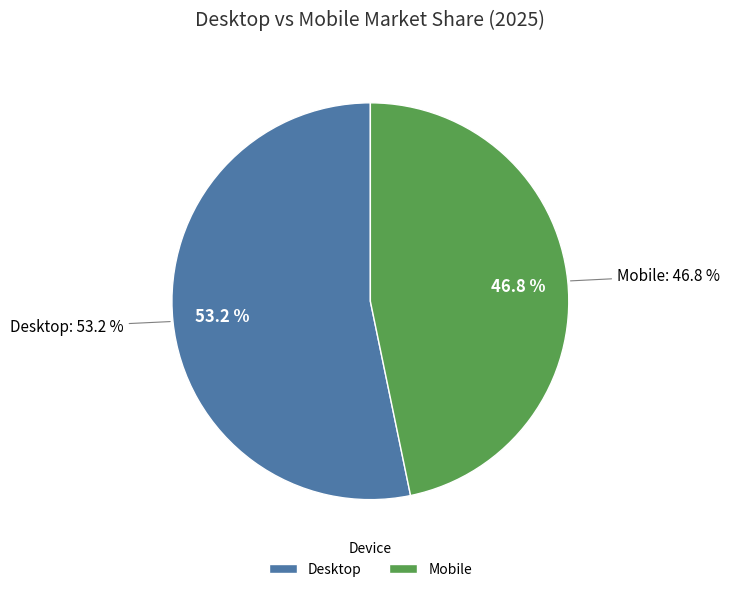

Count the number of slices in the pie.

2